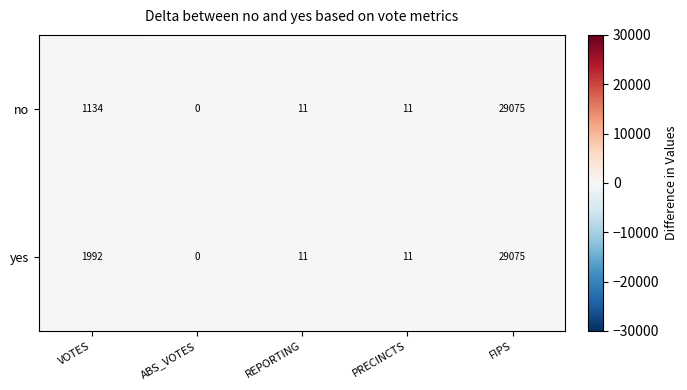

Rank the series by their average value, from lowest to highest.

no, yes